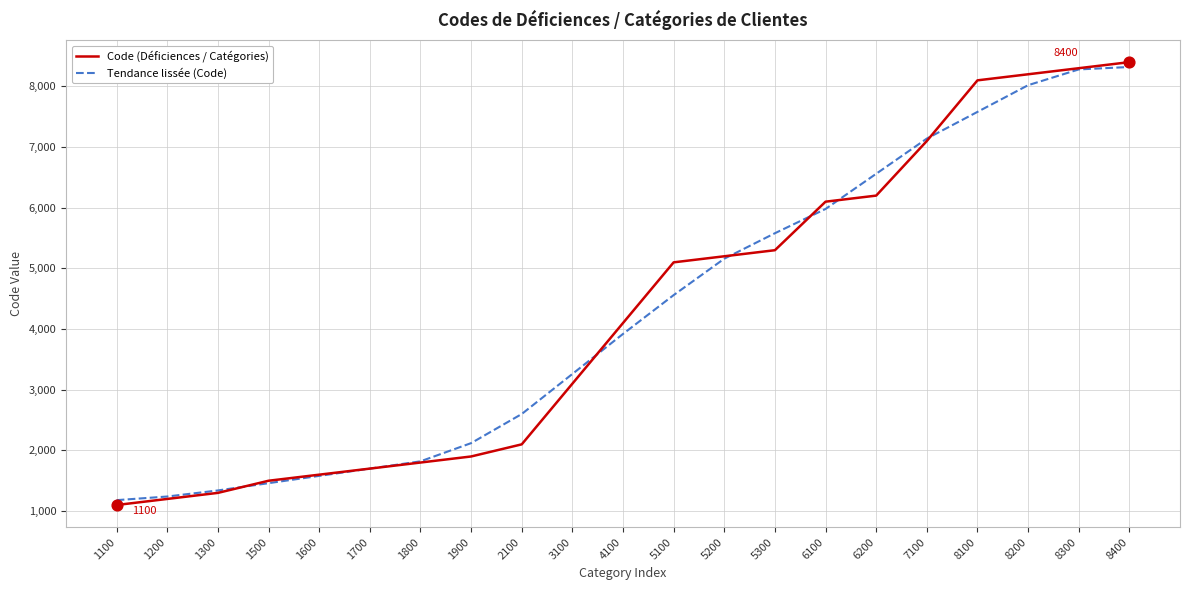

Which series has the widest spread of values?

Code (Déficiences / Catégories)